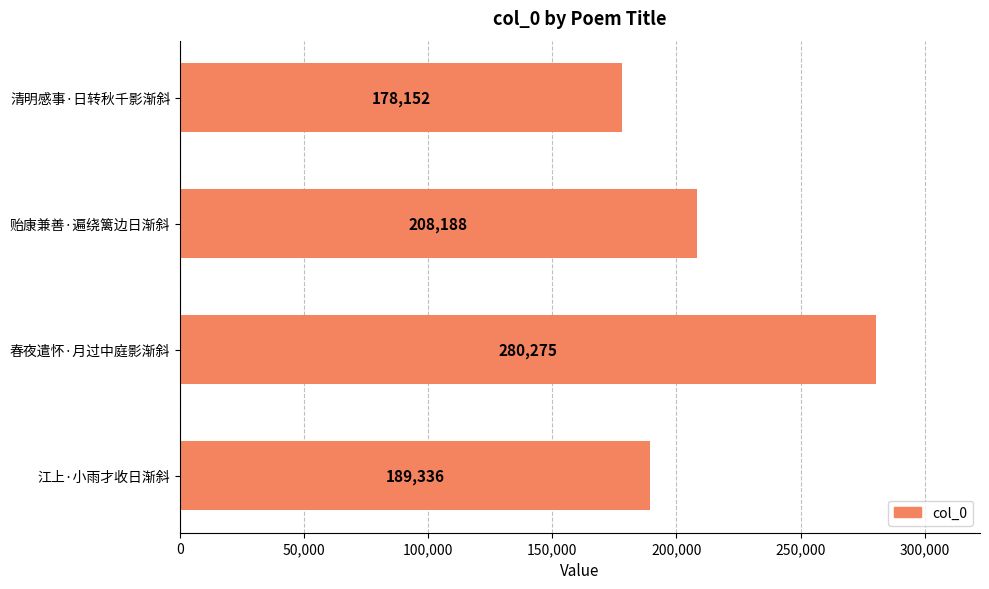

Which has a higher value, 春夜遣怀·月过中庭影渐斜 or 江上·小雨才收日渐斜?

春夜遣怀·月过中庭影渐斜